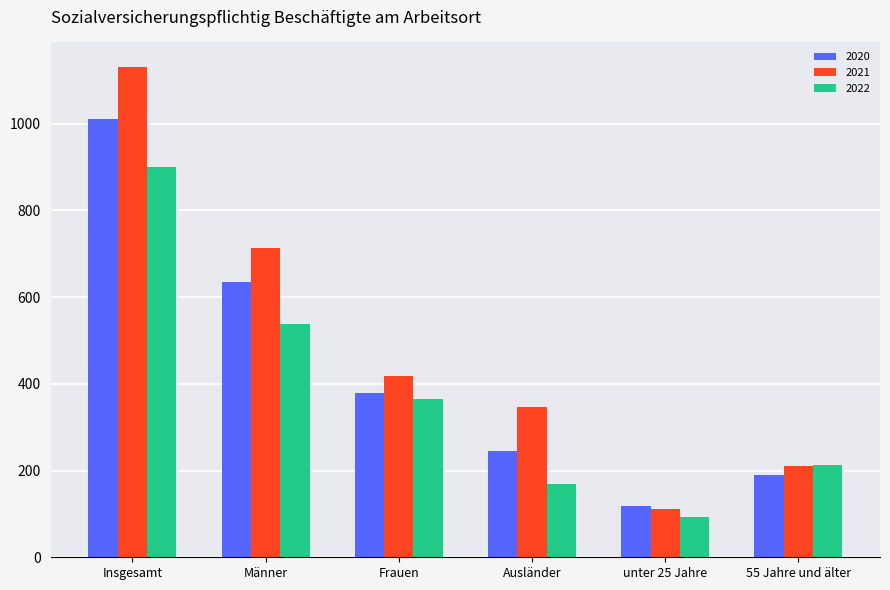

What is the difference between the highest and lowest values at Männer?

176